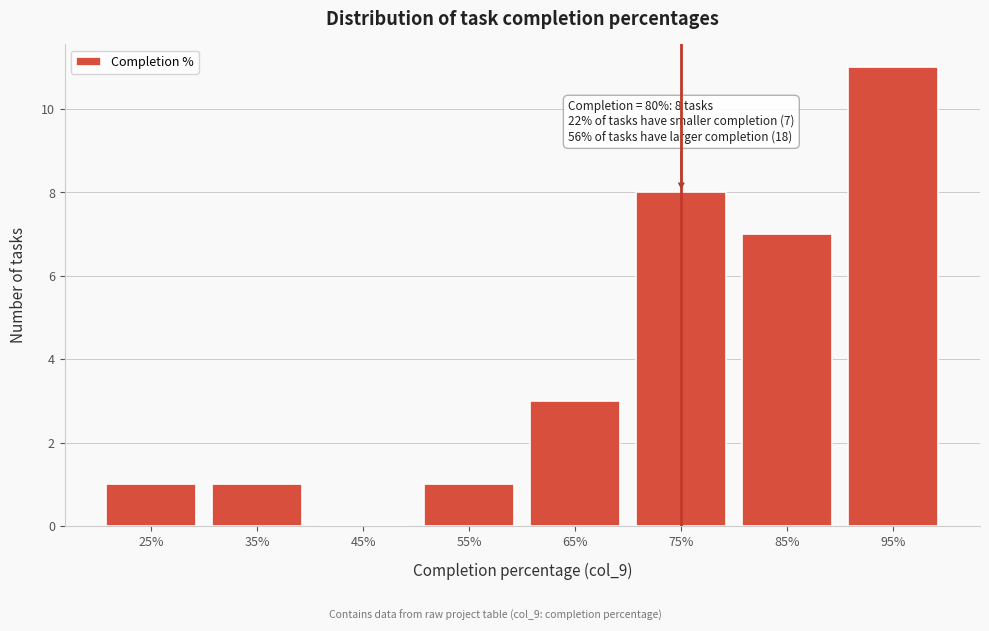

Reading left to right, list all the values displayed in this chart.

25%=1	35%=1	45%=0	55%=1	65%=3	75%=8	85%=7	95%=11